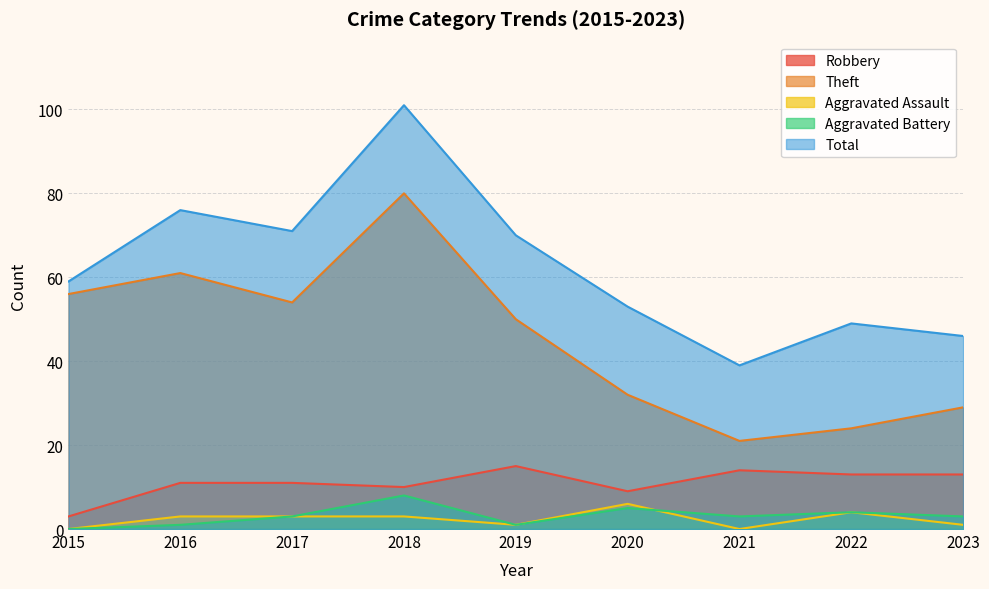

True or false: Robbery and Theft intersect in this chart.

False